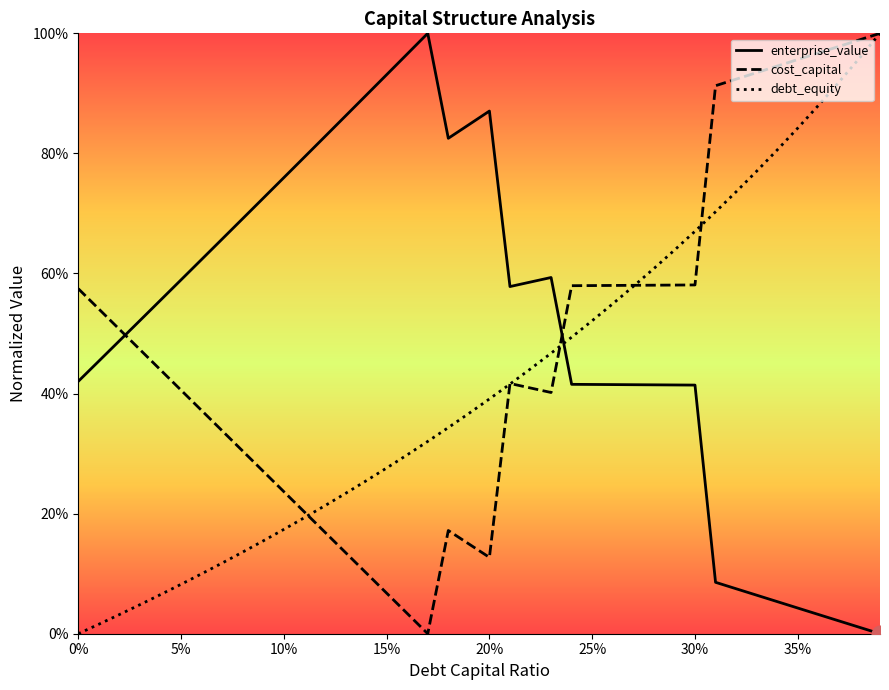

Is it true that enterprise_value equals 0.5 at 19?

False